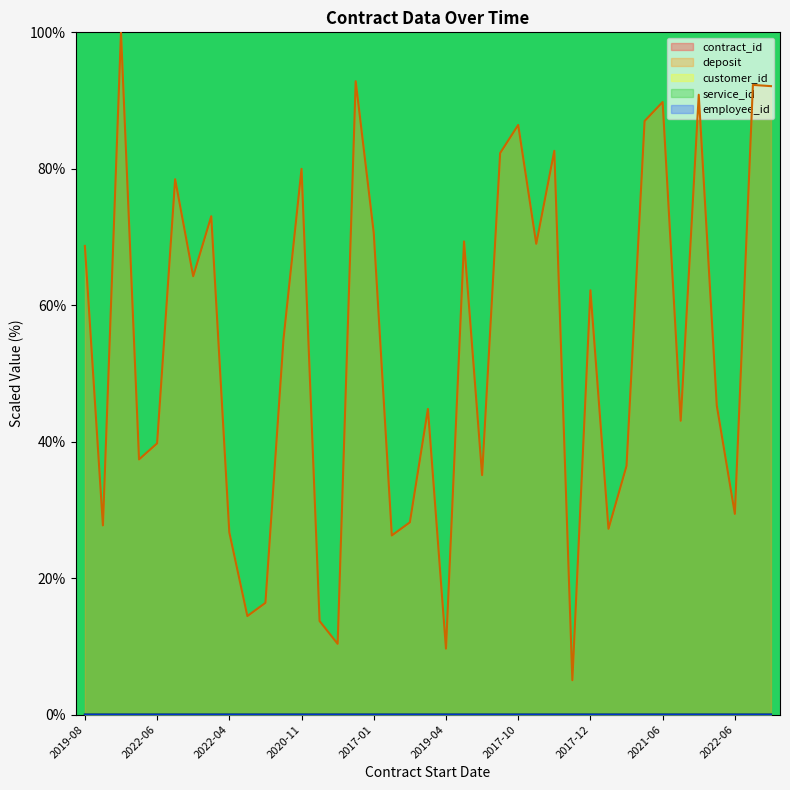

List the series in order of their peak value, highest first.

deposit, customer_id, service_id, employee_id, contract_id